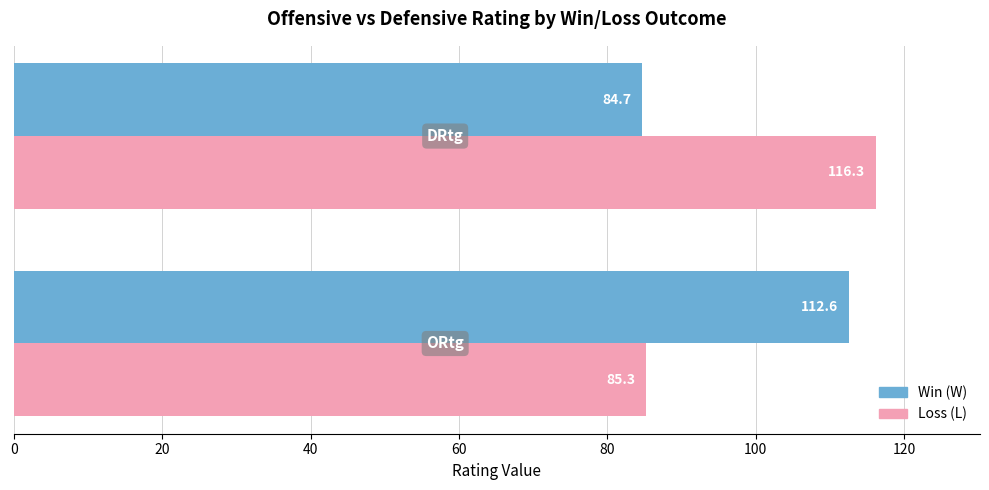

What is the greatest value displayed?

116.3